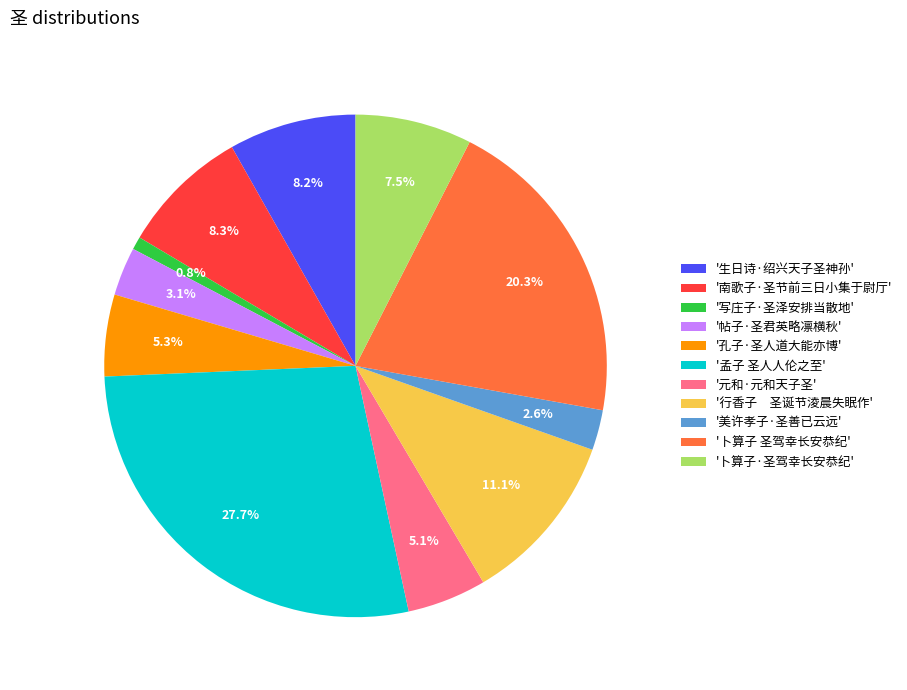

Between '元和·元和天子圣' and '孟子 圣人人伦之至', which is larger?

'孟子 圣人人伦之至'